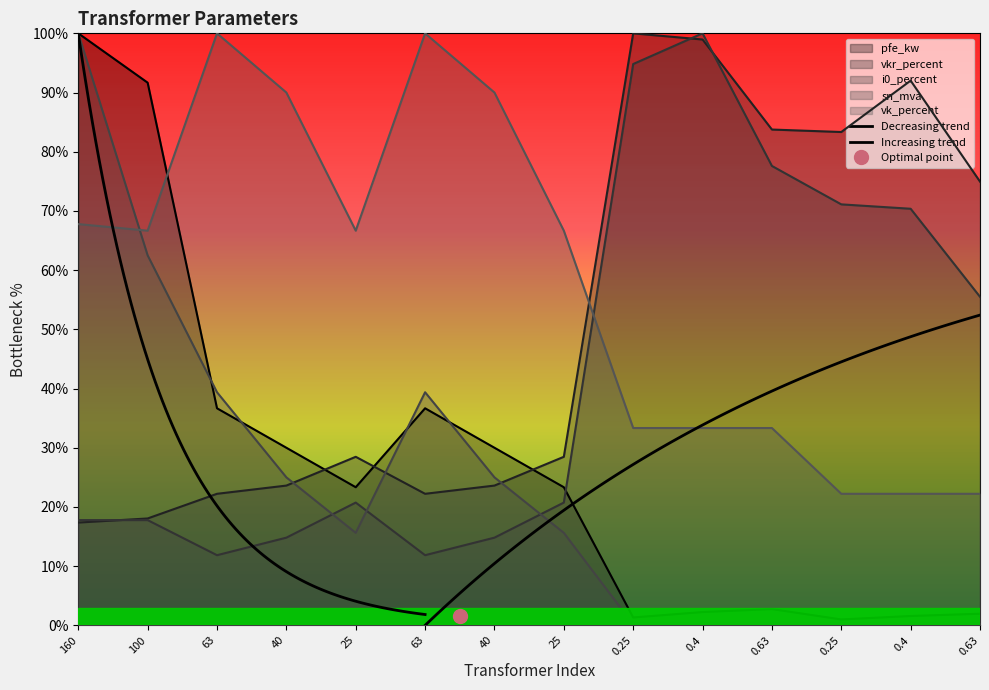

What is the label of the 14th point from the left?

0.63